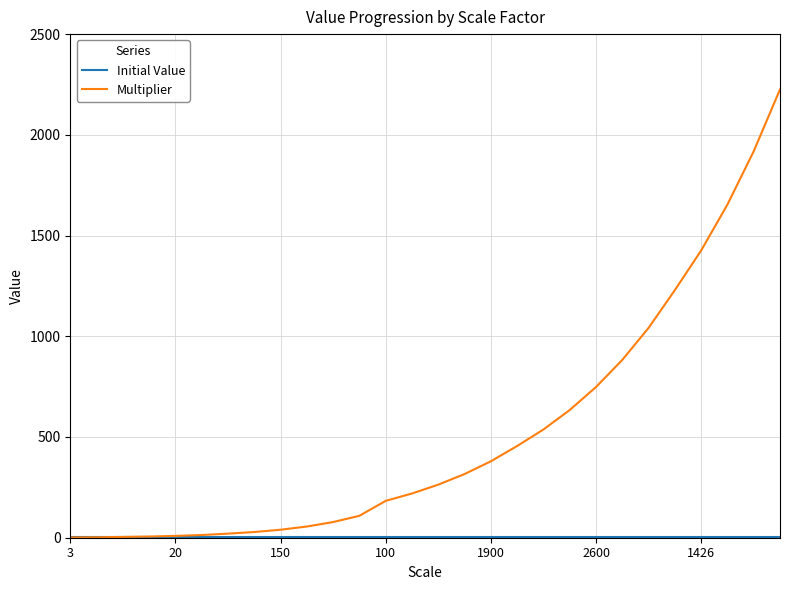

What is the greatest value displayed?

2225.4